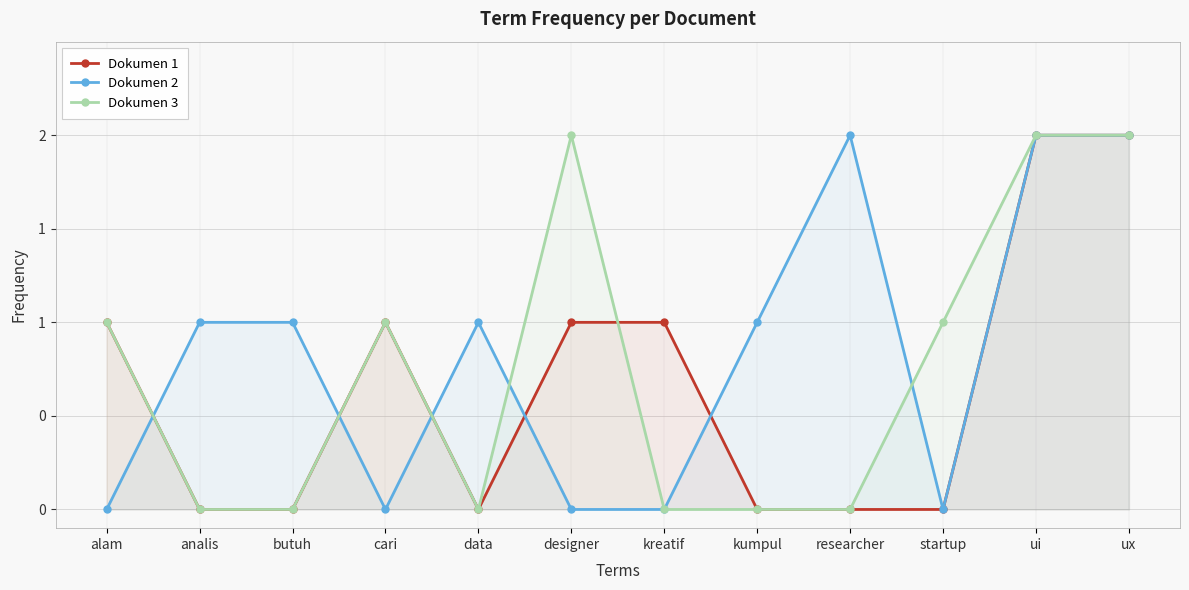

How many Dokumen 2 values are between 0 and 2?

12